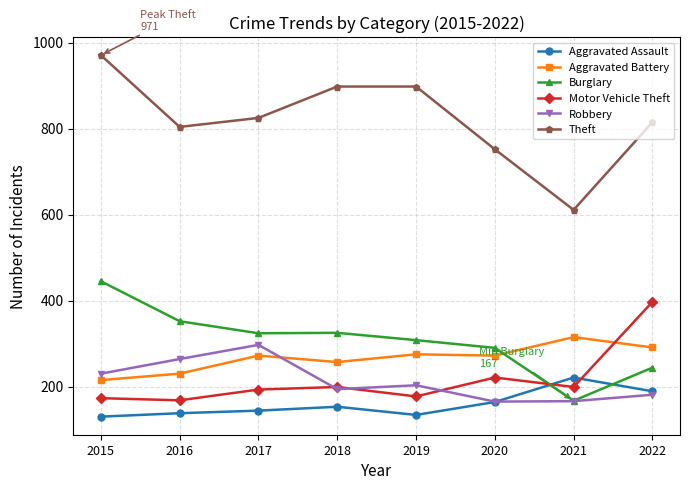

Does the chart display data point markers on the line(s)?

Yes